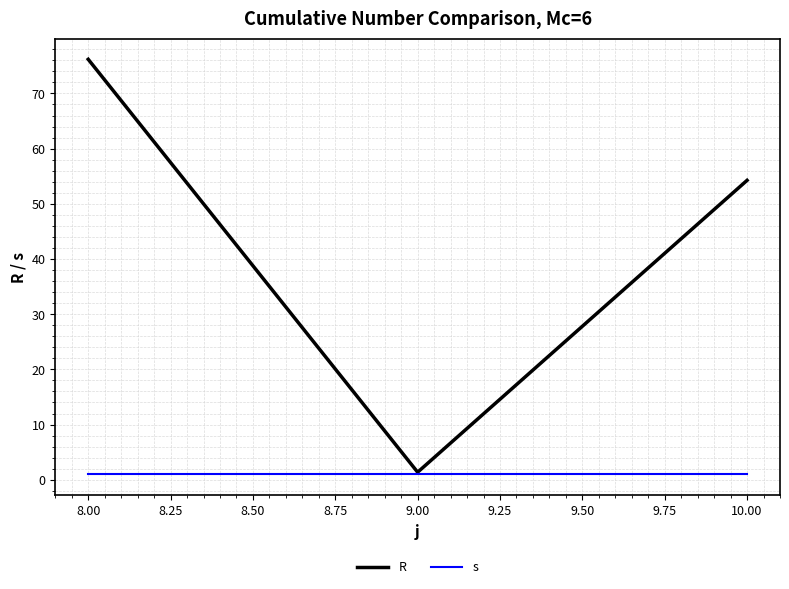

What is the greatest value displayed?

76.2